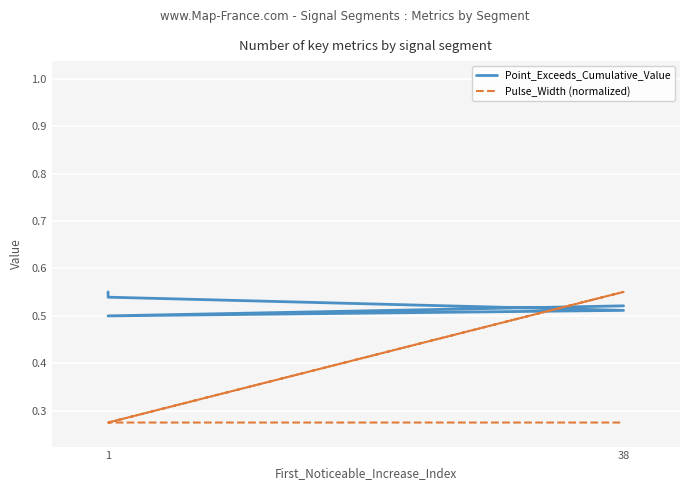

True or false: Pulse_Width (normalized) and Point_Exceeds_Cumulative_Value cross at least once.

True